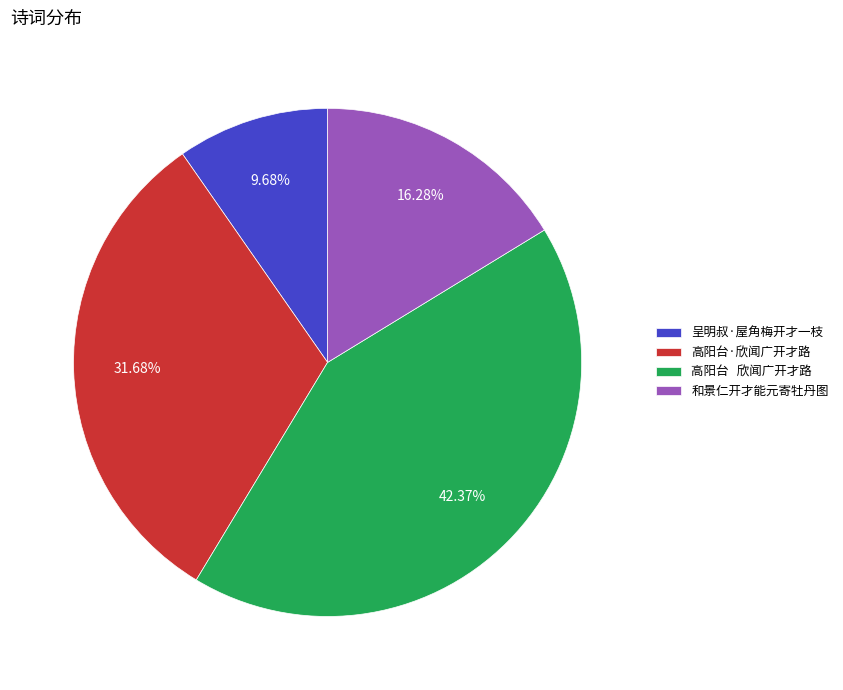

Combined, do 呈明叔·屋角梅开才一枝 and 高阳台·欣闻广开才路 account for over 50%?

No